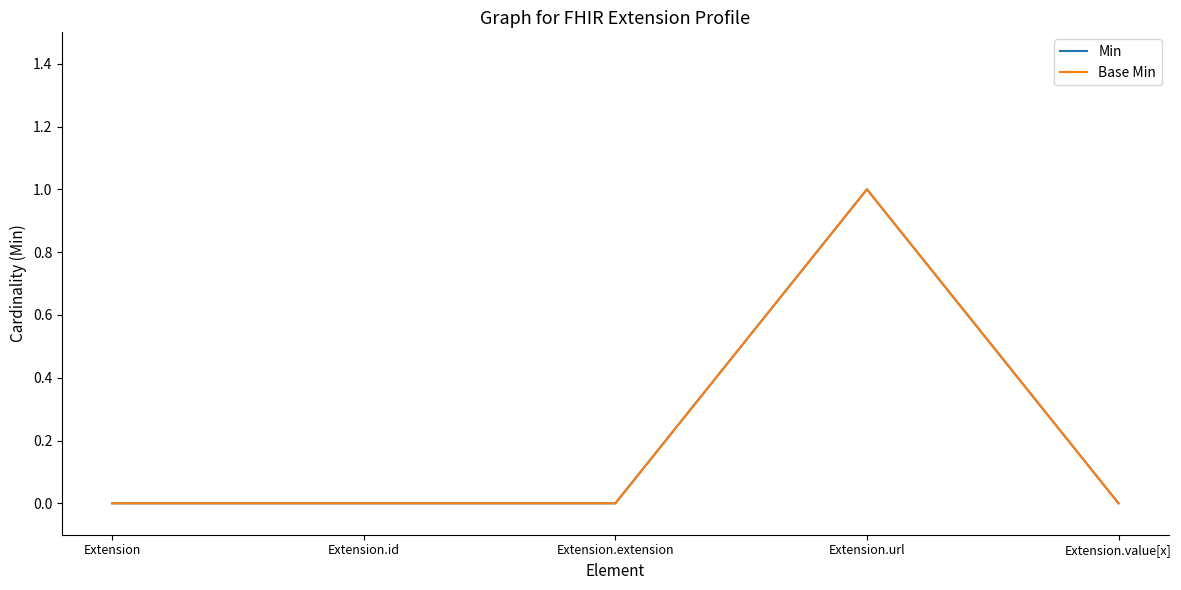

Does the chart have visible grid lines?

No